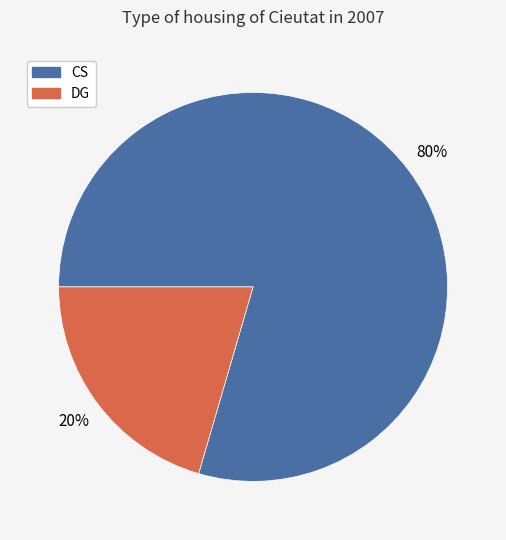

Which slice is the smallest?

DG